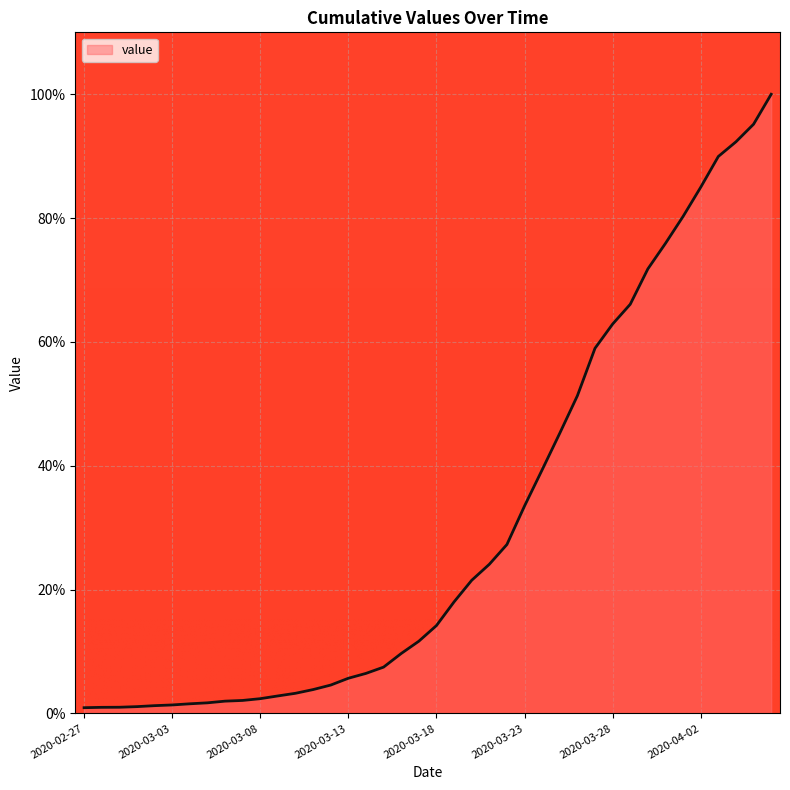

What is the average value?

30.6